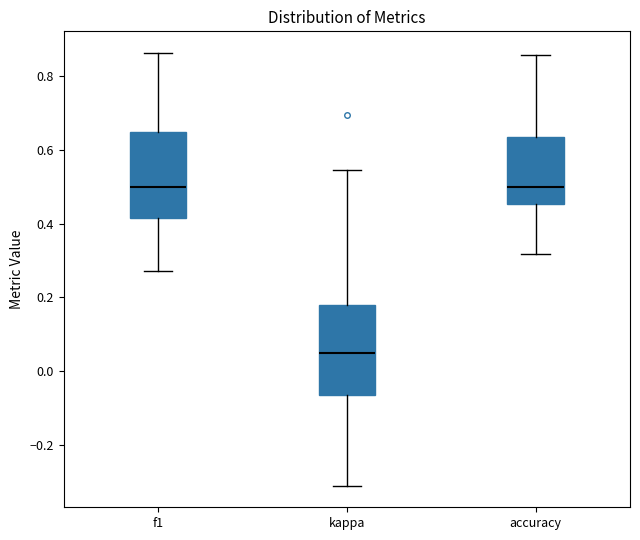

Reading left to right, transcribe this box plot: for each box, give where its median line is, the range the box spans, and where its two whiskers end, as read against the y-axis. The values are not printed on the chart, so give them approximately, as read against the axis.

f1: median 0.50, box 0.42 to 0.66, whiskers 0.28 to 0.86
kappa: median 0.04, box -0.06 to 0.18, whiskers -0.32 to 0.54
accuracy: median 0.50, box 0.46 to 0.64, whiskers 0.32 to 0.86